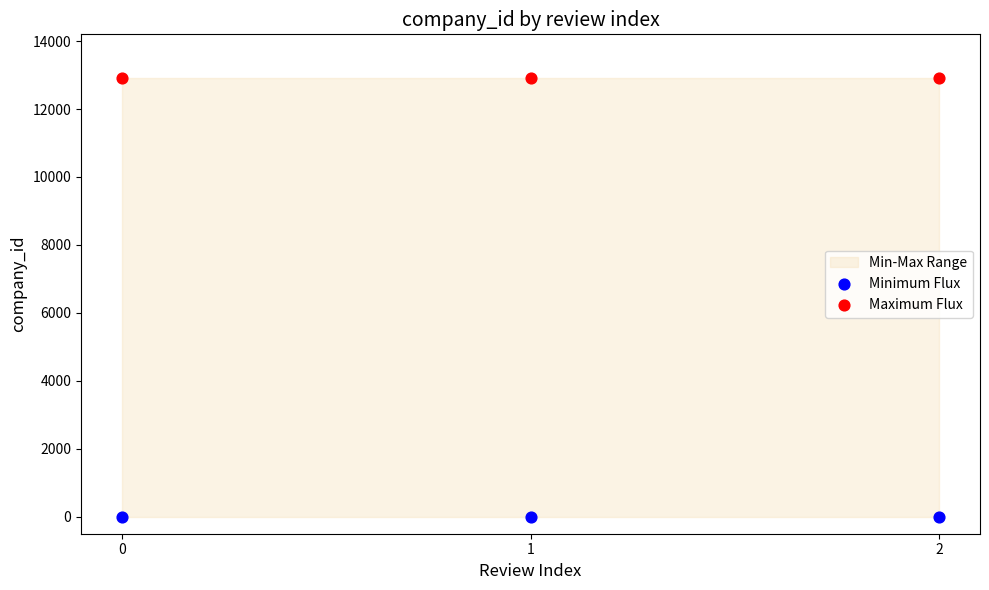

Across all data points, what is the average Y value?

6454